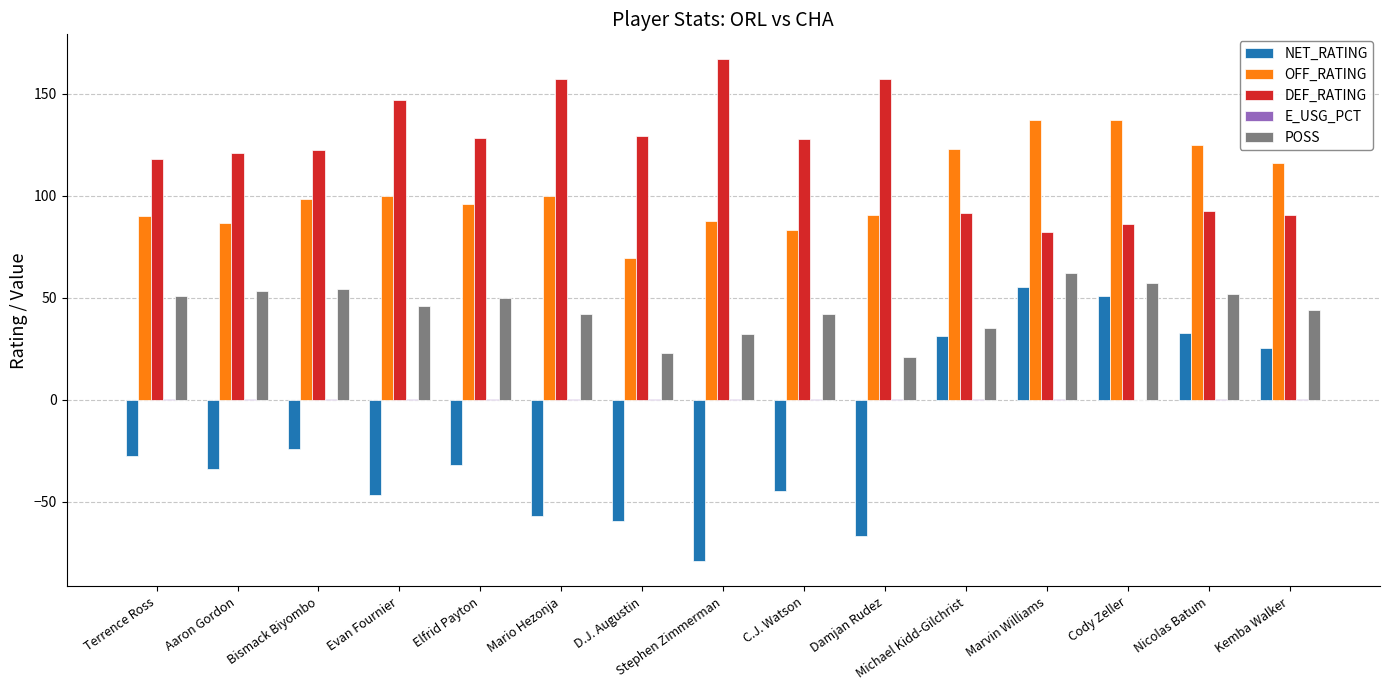

Which series has the widest spread of values?

NET_RATING